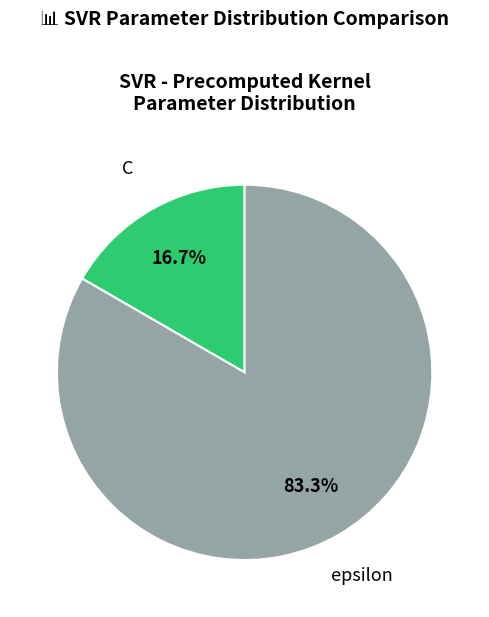

To the nearest percent, what is the difference between the C and epsilon slice percentages?

67%